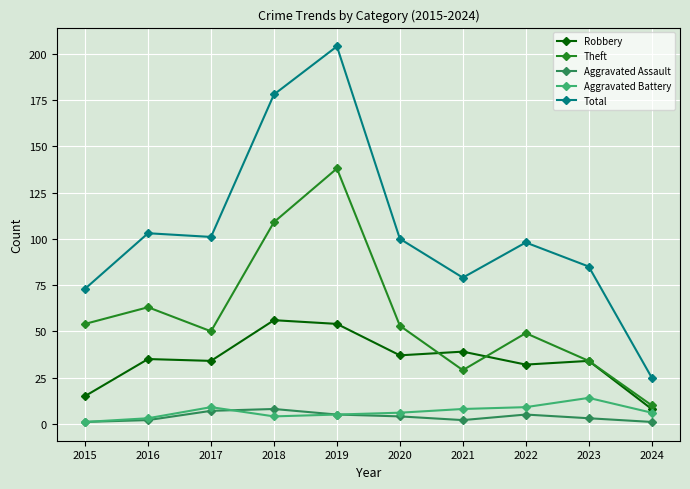

What is the value of the Total point at the 2nd from the left?

103